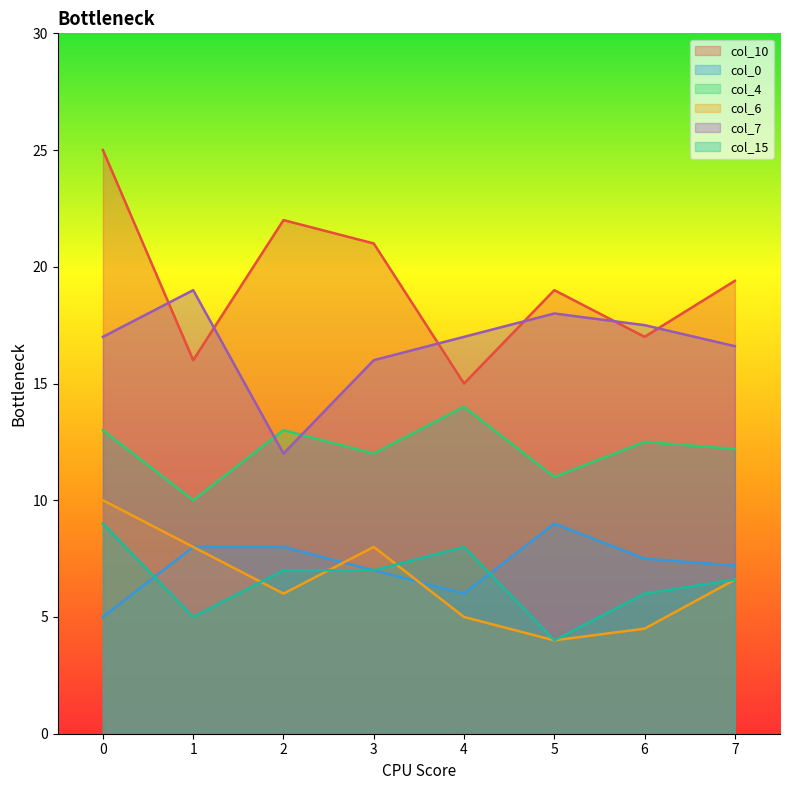

True or false: col_0 has more than 2 points higher than both neighbors.

False